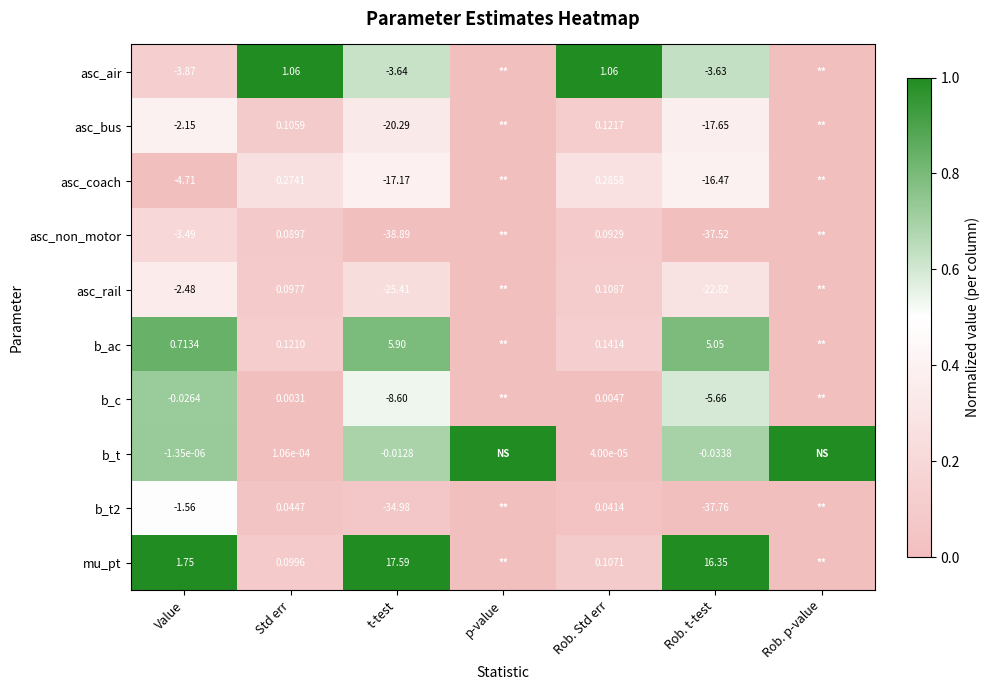

Between Rob. t-test and Std err, which is larger?

Std err